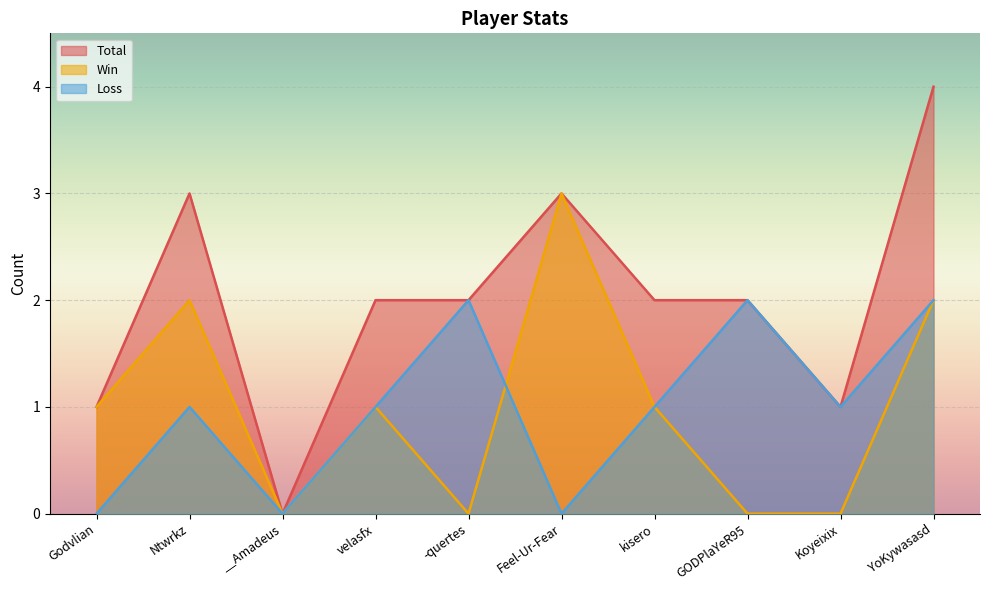

What is the label of the 1st point from the left?

Godvlian